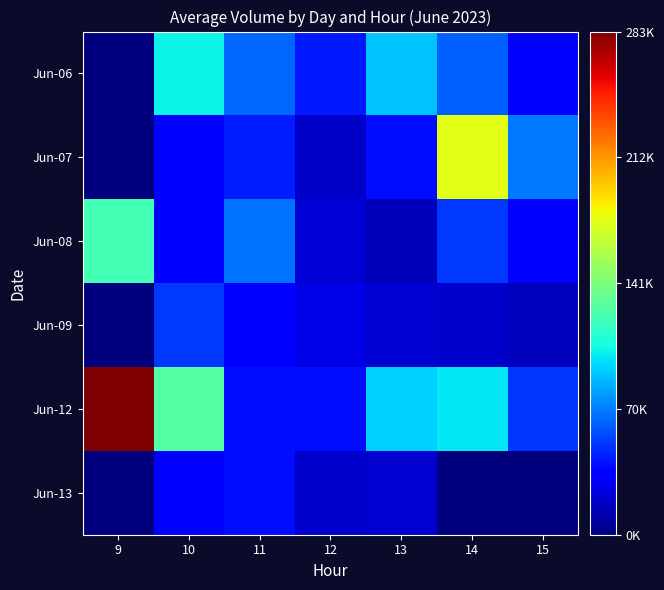

Reading left to right, extract all data points from this chart.

Jun-06: 9=0.0	10=0.4	11=0.2	12=0.2	13=0.3	14=0.2	15=0.1
Jun-07: 9=0.0	10=0.1	11=0.2	12=0.1	13=0.1	14=0.6	15=0.2
Jun-08: 9=0.4	10=0.1	11=0.2	12=0.1	13=0.1	14=0.2	15=0.1
Jun-09: 9=0.0	10=0.2	11=0.1	12=0.1	13=0.1	14=0.1	15=0.1
Jun-12: 9=1.0	10=0.5	11=0.1	12=0.1	13=0.3	14=0.4	15=0.2
Jun-13: 9=0.0	10=0.1	11=0.1	12=0.1	13=0.1	14=0.0	15=0.0